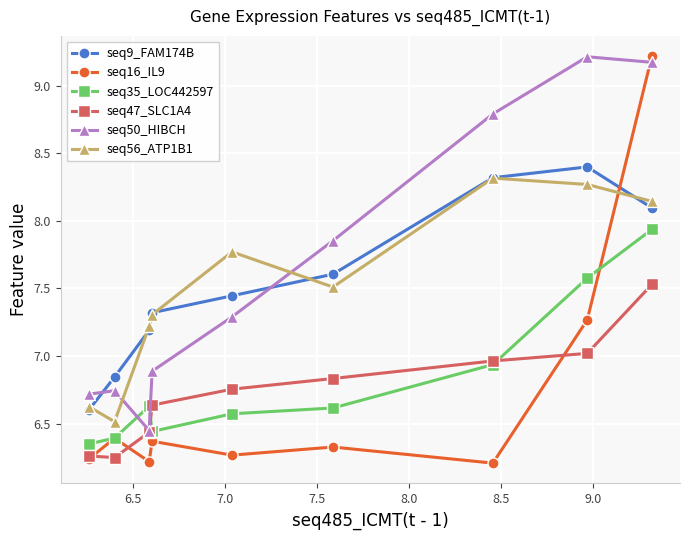

How many lines are shown in the chart?

6